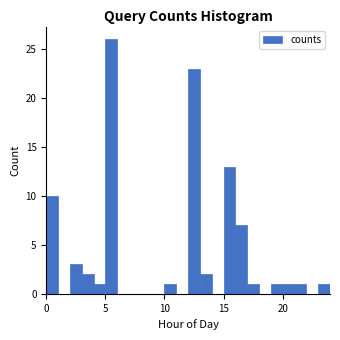

Around what value on the x-axis is the tallest bar? Give the approximate position of its centre, as read against the axis.

5.5